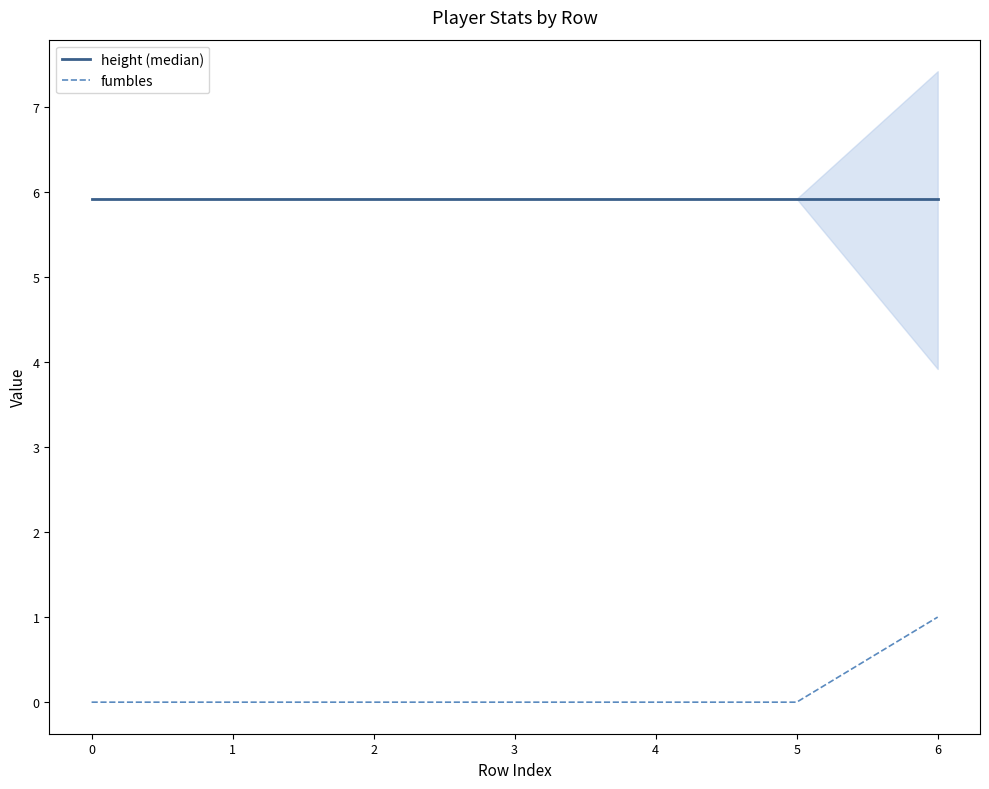

At how many categories does at least one series exceed 0?

7